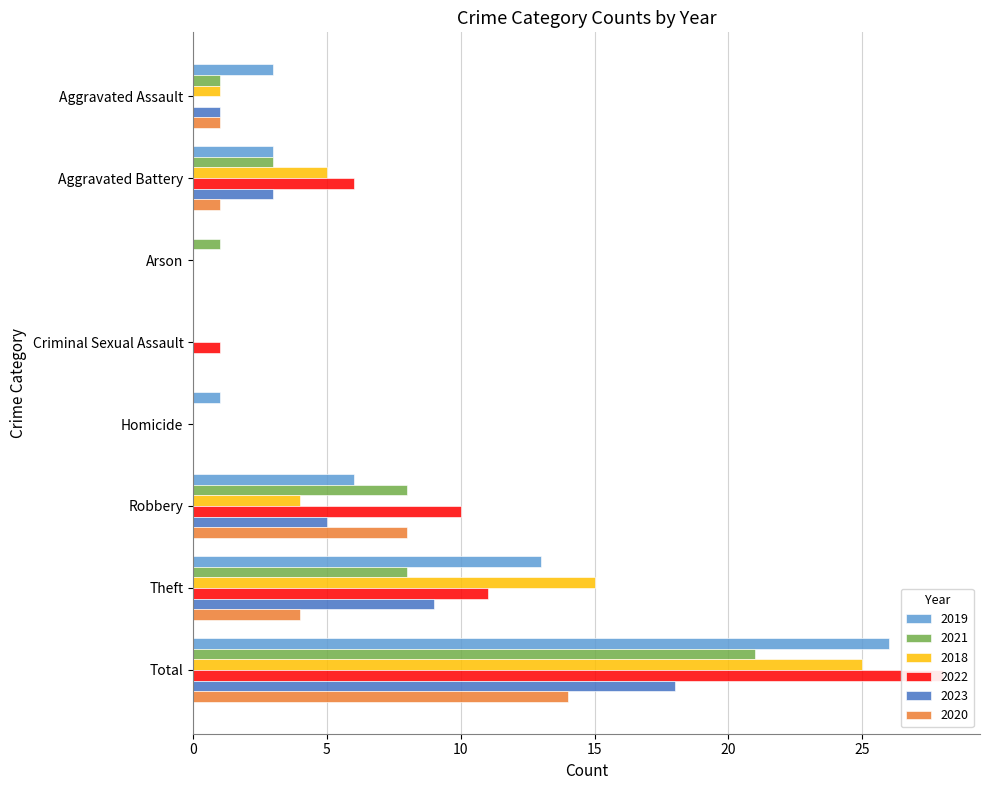

Are the bars grouped side by side (vs. stacked)?

Yes